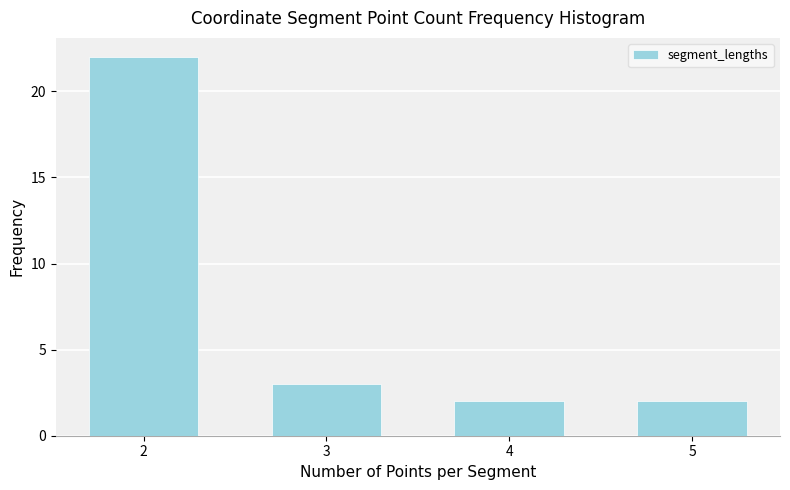

Reading left to right, what are all the values shown in this chart?

2=22	3=3	4=2	5=2